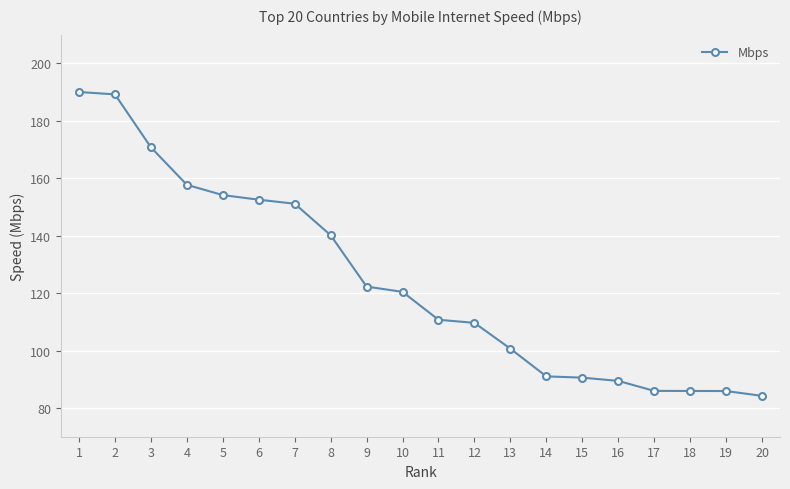

Is it true that the value at 8 is 140.2?

True